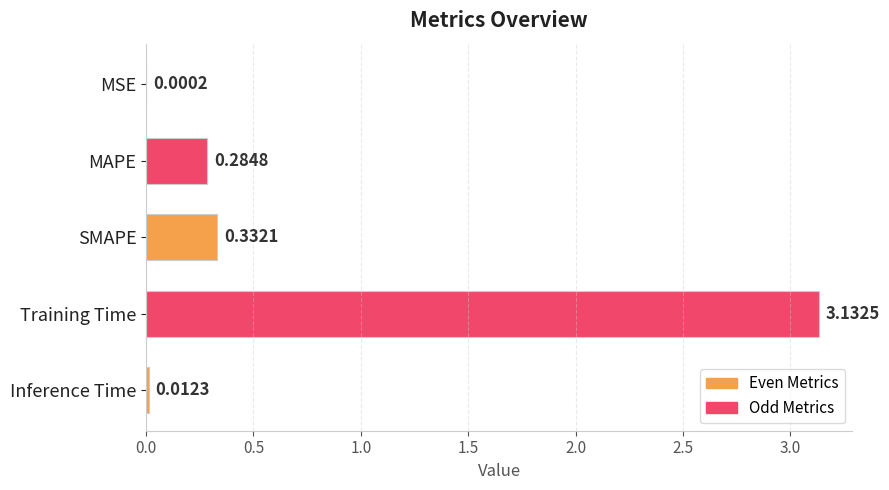

At which label is the value closest to 1?

SMAPE